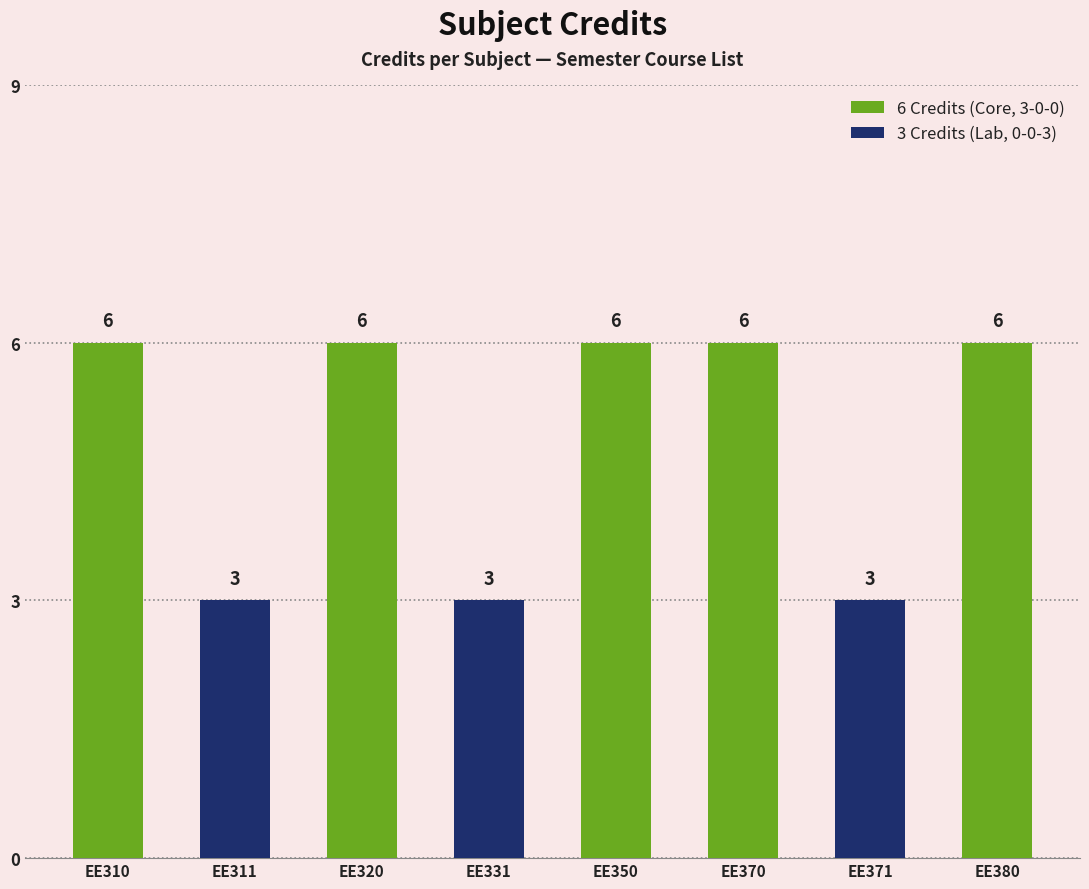

What is the value of the 1st bar from the left?

6